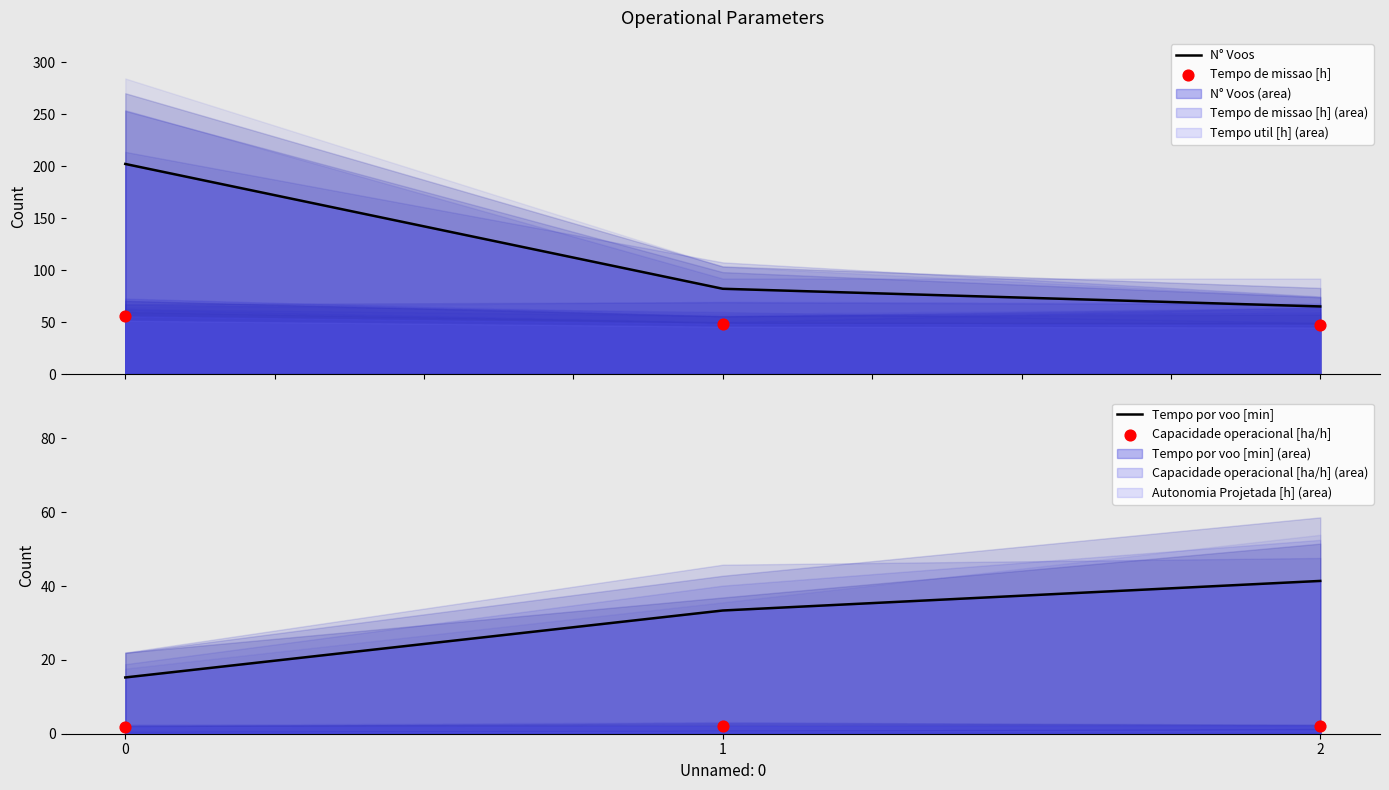

Which series reaches the minimum Y coordinate?

Capacidade operacional [ha/h]